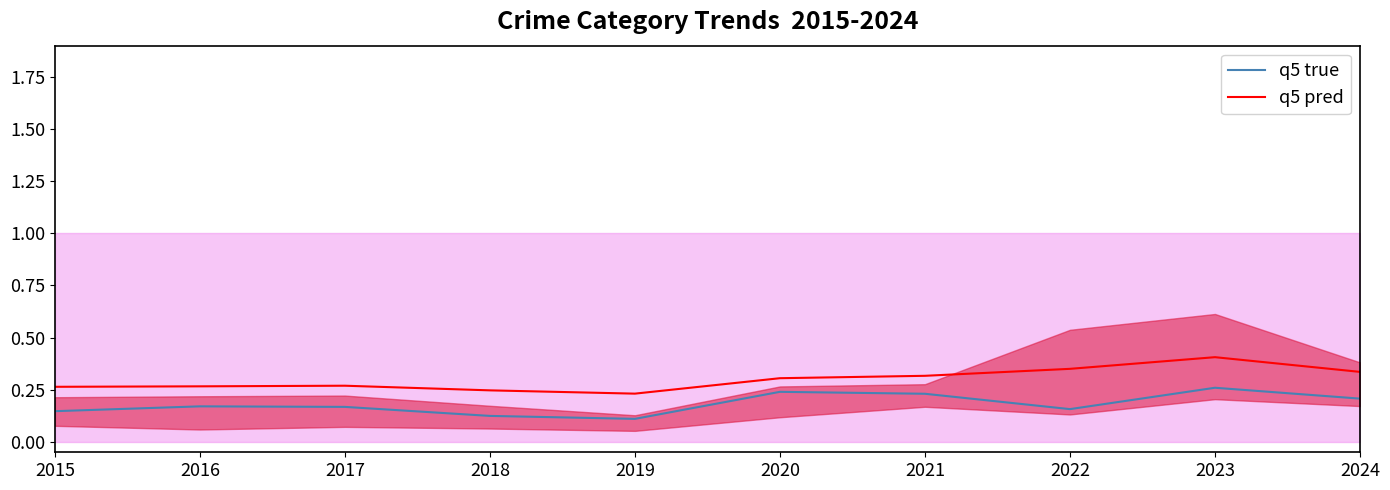

Is it true that q5 pred equals 0.3 at 2017?

True